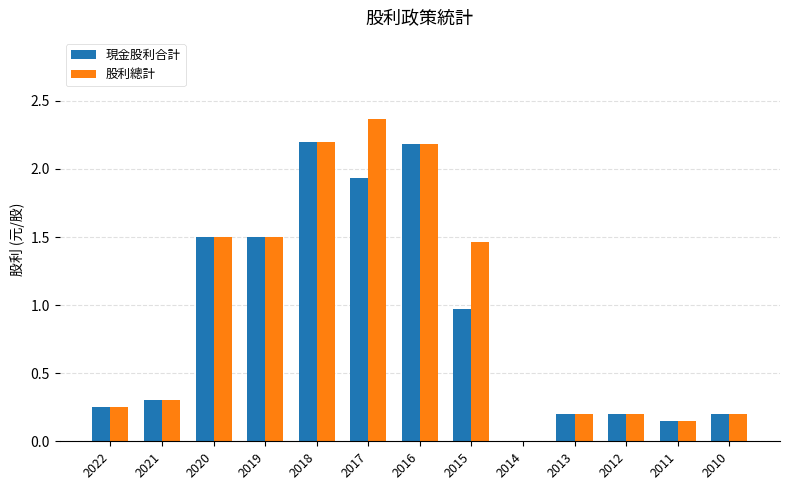

At which label is 現金股利合計 closest to 1?

2015